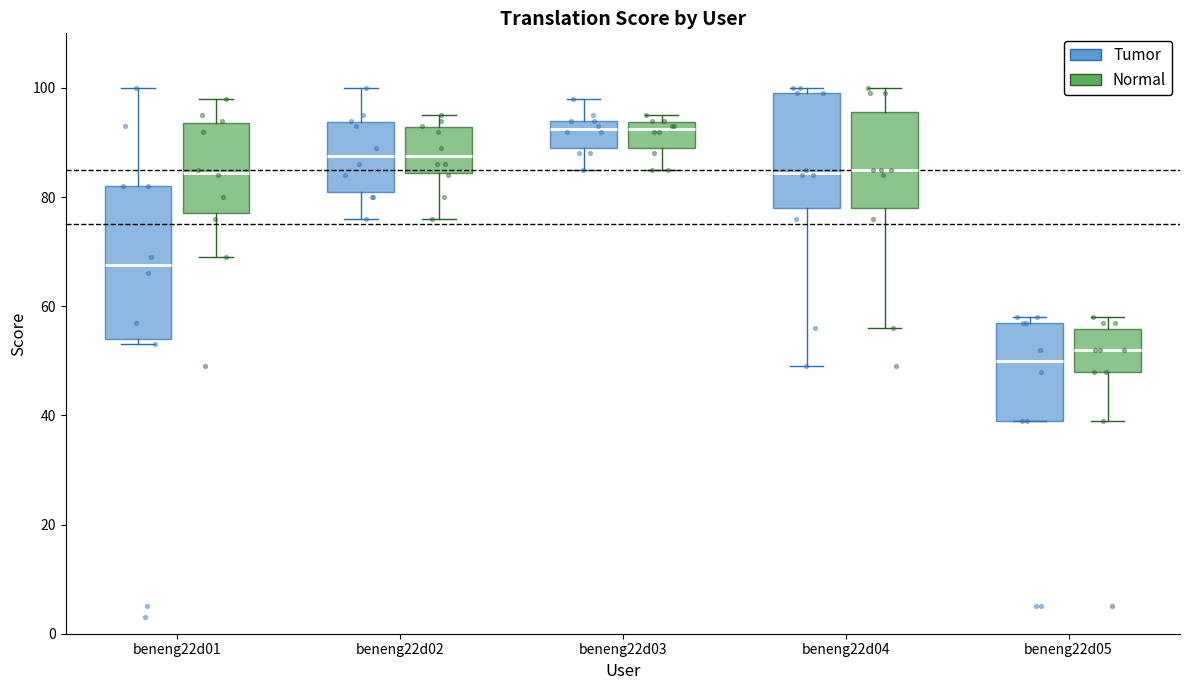

Where does the lower whisker of the box for beneng22d02 (Tumor) end on the y-axis? The values are not printed on the chart, so give them approximately, as read against the axis.

76